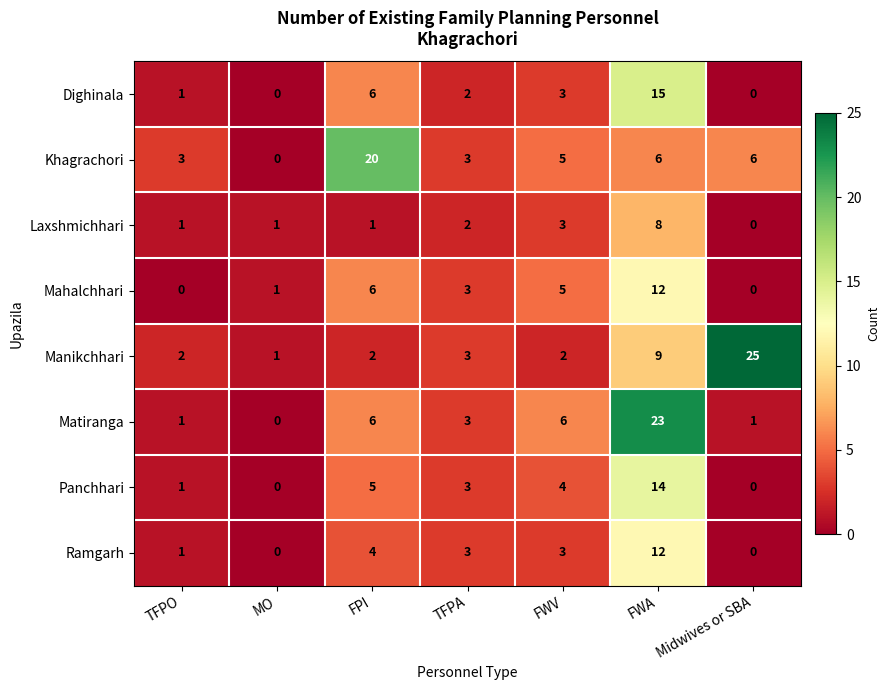

The Mahalchhari series shows 12 at FWA. True or false?

True